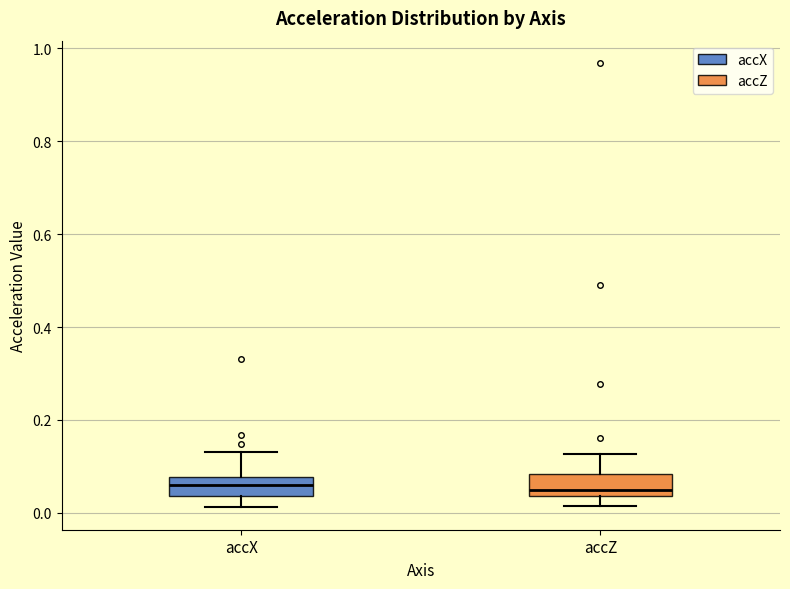

Where does the upper whisker of the box for accX end on the y-axis? The values are not printed on the chart, so give them approximately, as read against the axis.

0.14